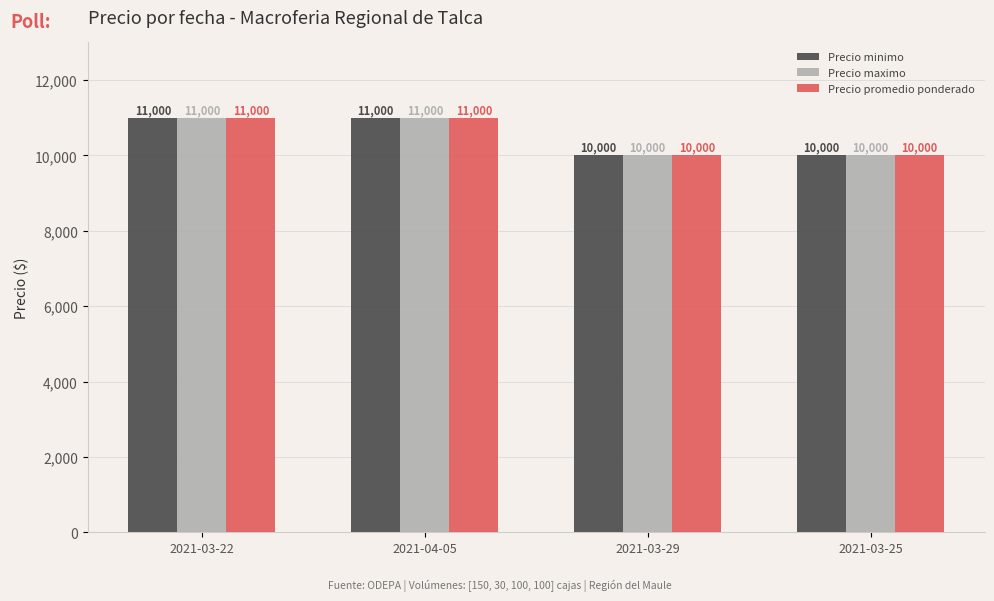

Is it true that Precio maximo equals 6914 at 2021-03-29?

False